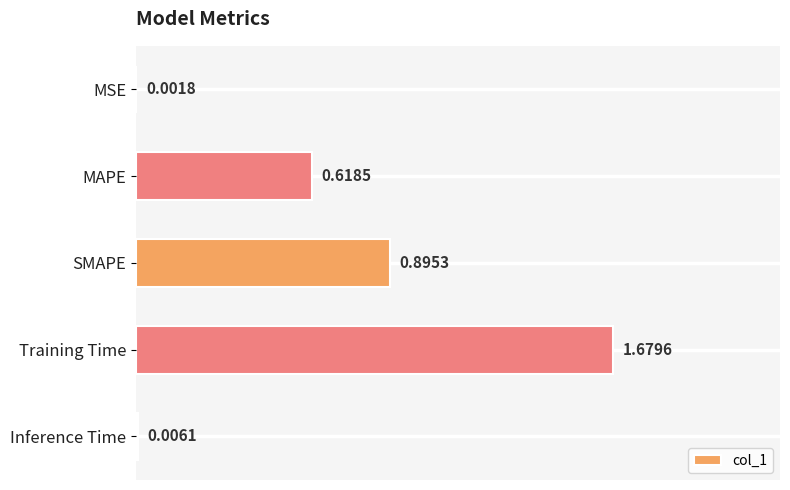

Which category has the highest value across all series?

Training Time